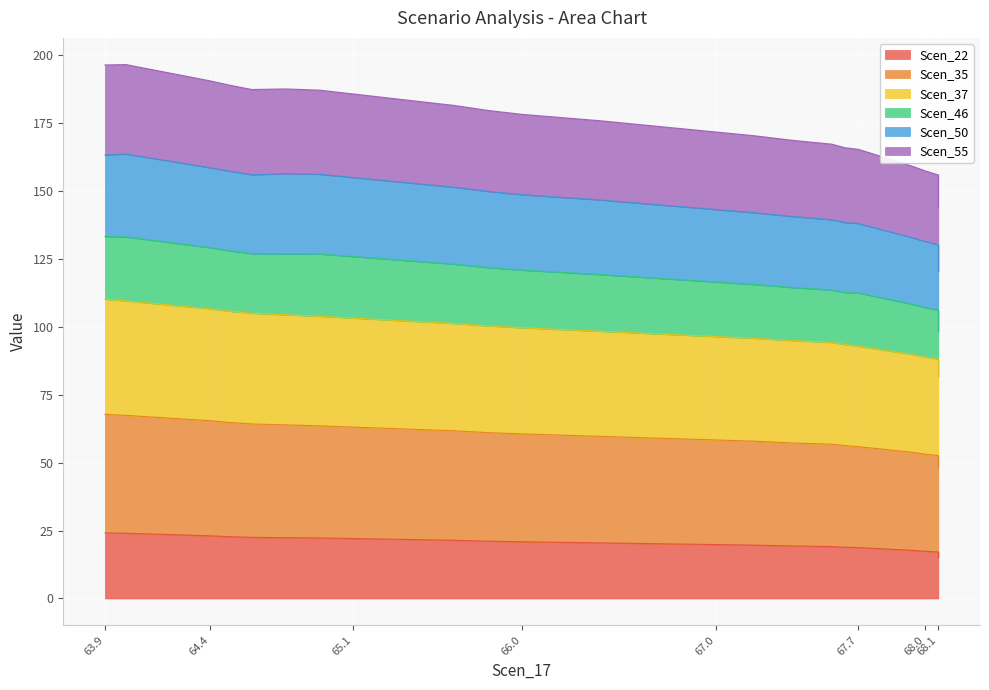

What are all the series names shown in the legend?

Scen_22, Scen_35, Scen_37, Scen_46, Scen_50, Scen_55